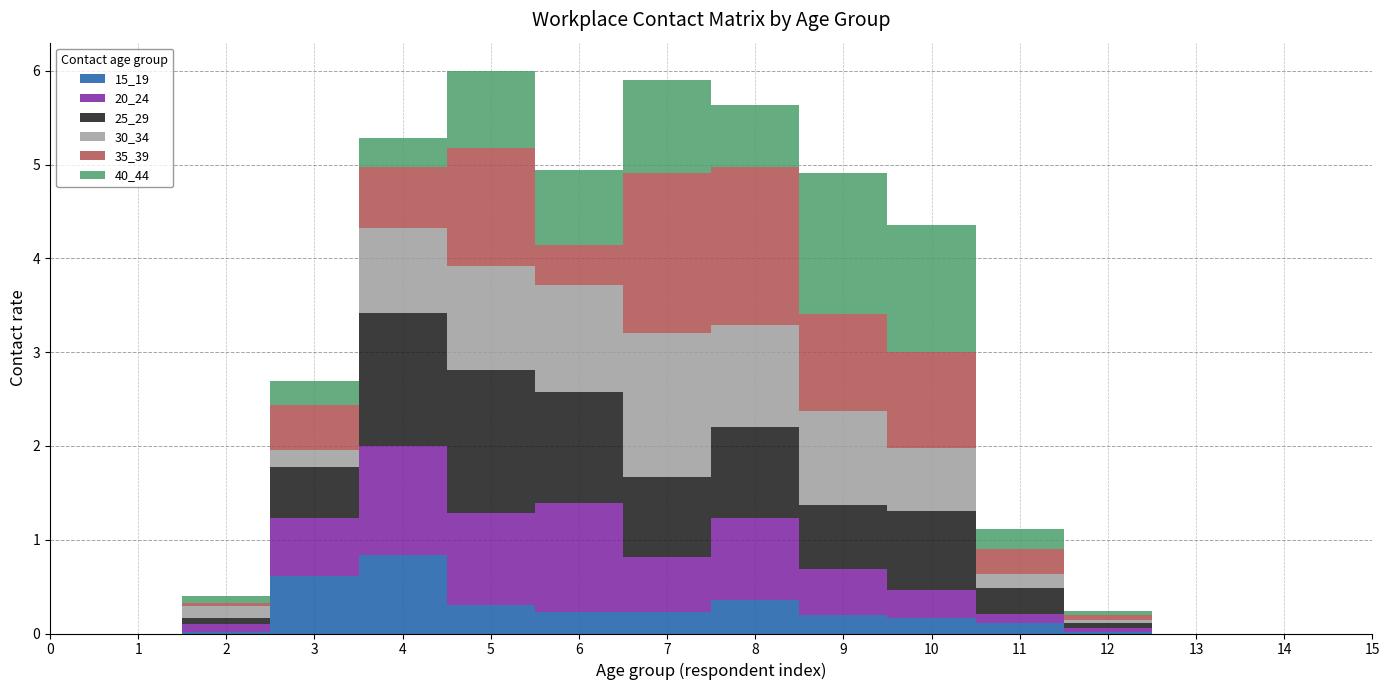

What is the difference between the maximum and minimum values in the 35_39 series?

1.7